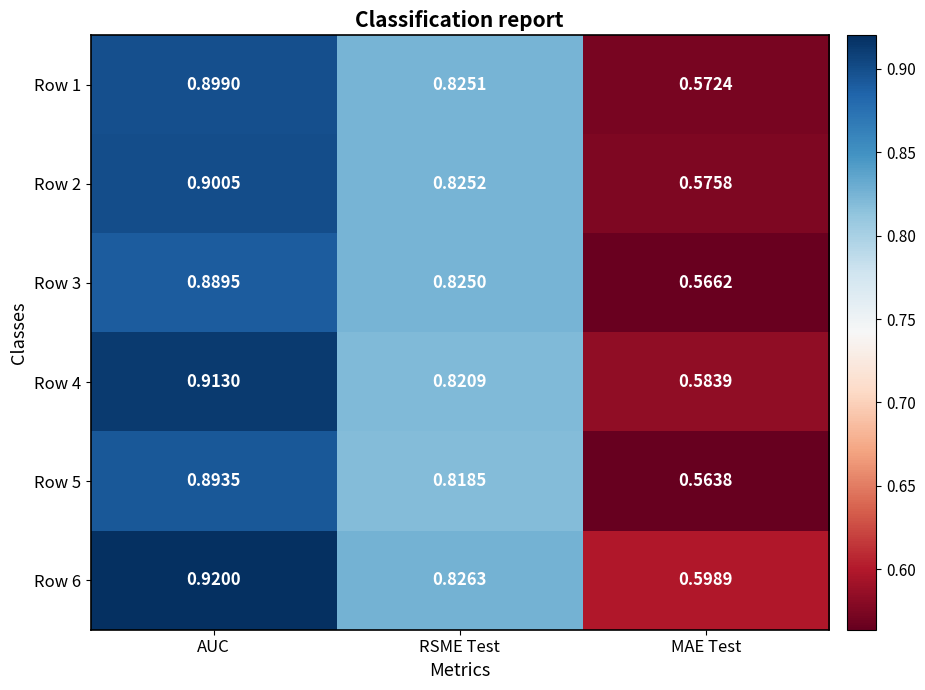

Which category has the highest value in the Row 3 series?

AUC